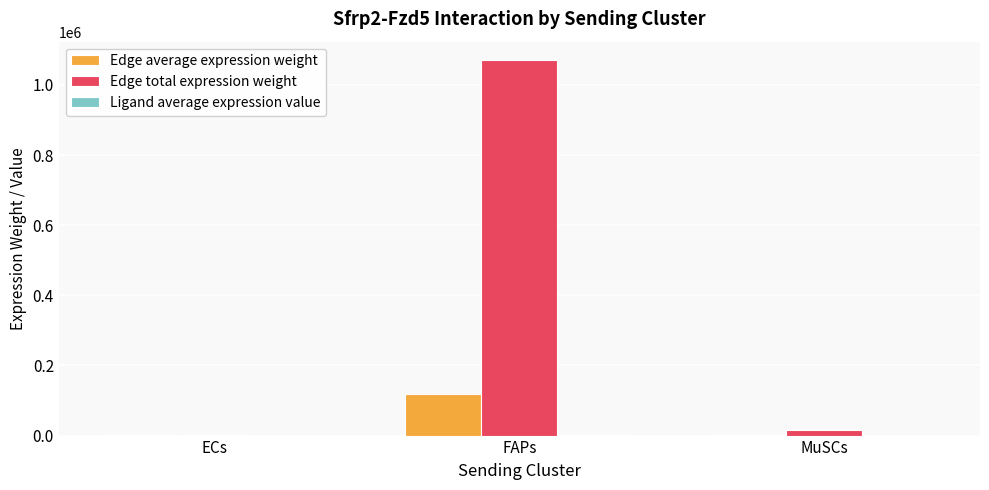

What is the spread (max minus min) of values at FAPs?

1069567.8